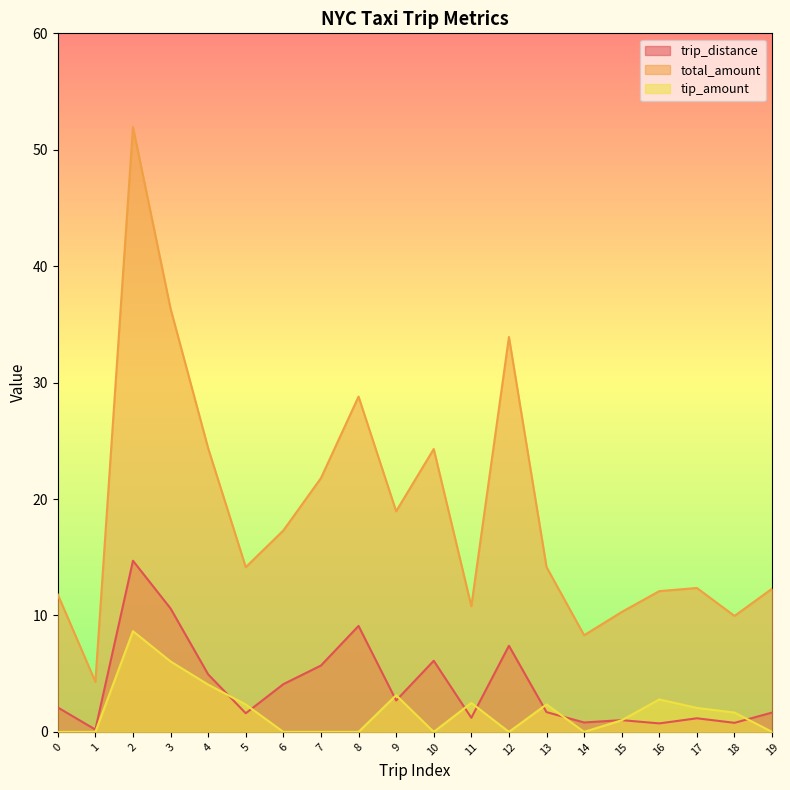

True or false: total_amount and tip_amount cross at least once.

False